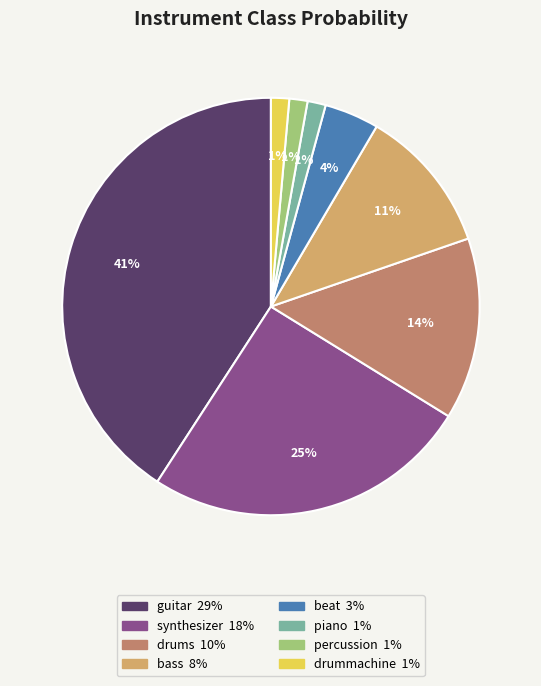

Which has a higher value, piano or beat?

beat